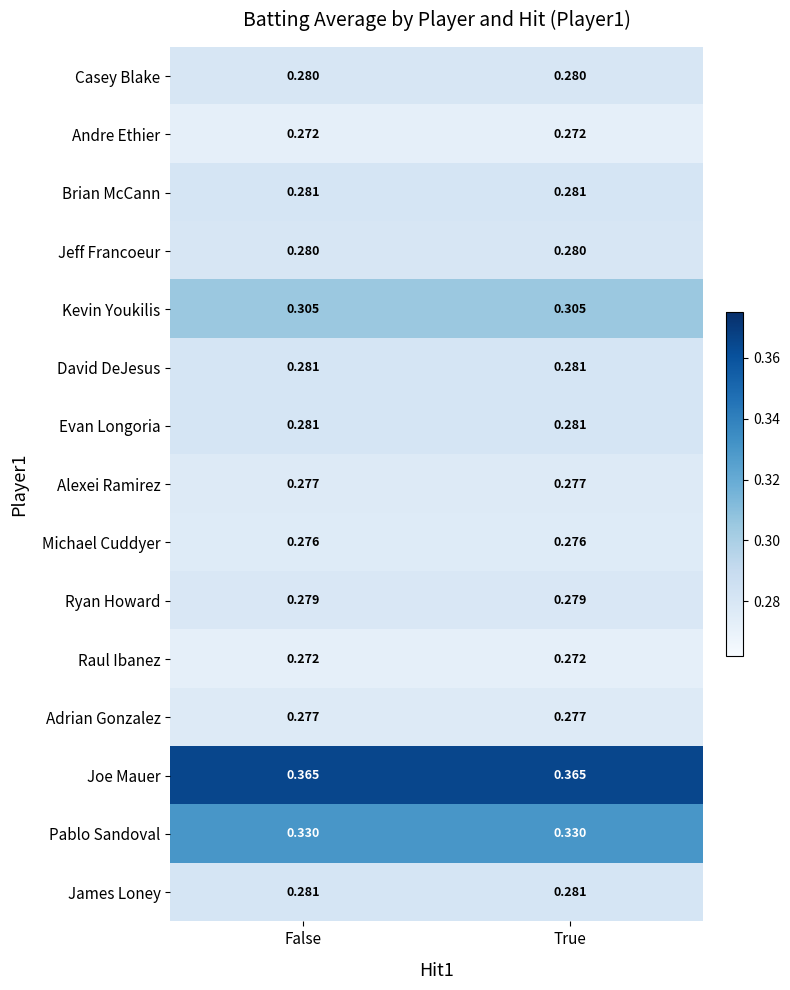

Which series has the largest total across all categories?

Joe Mauer